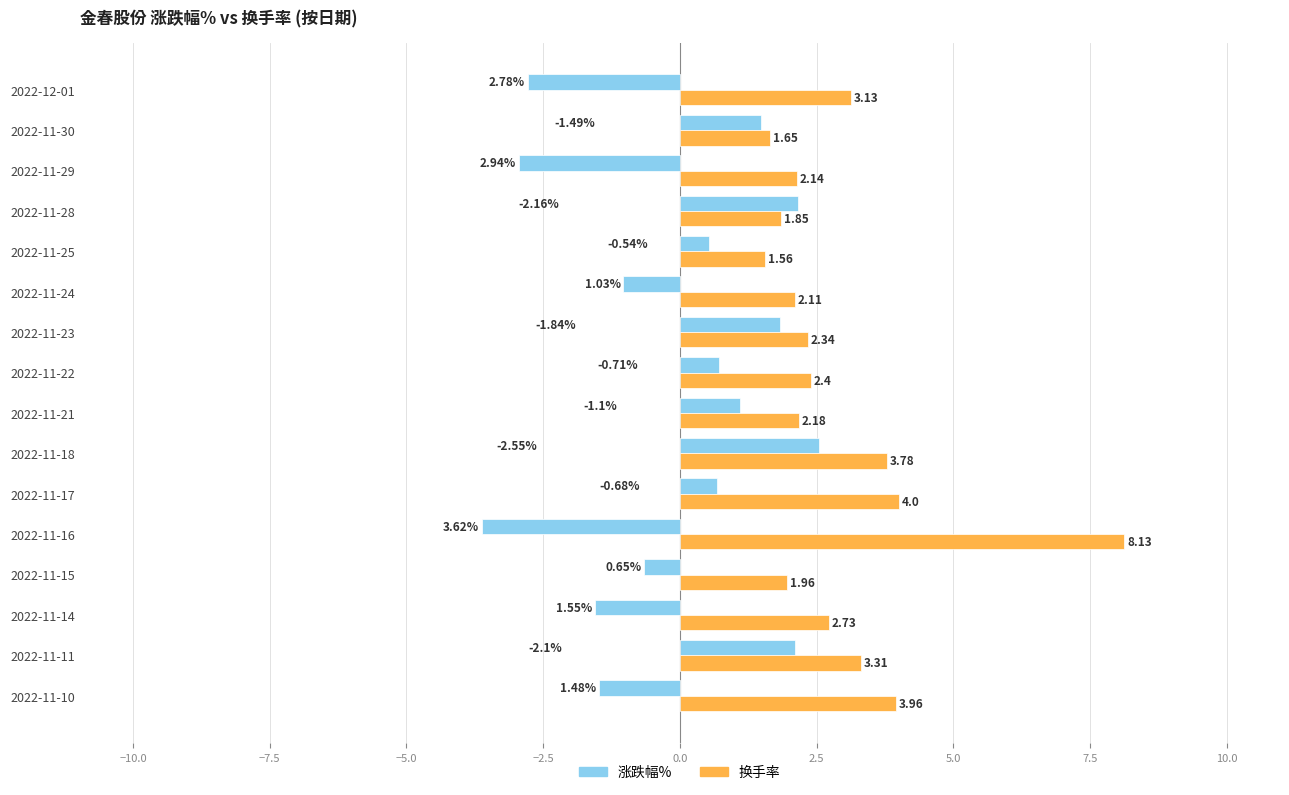

Which series has the largest total across all categories?

换手率